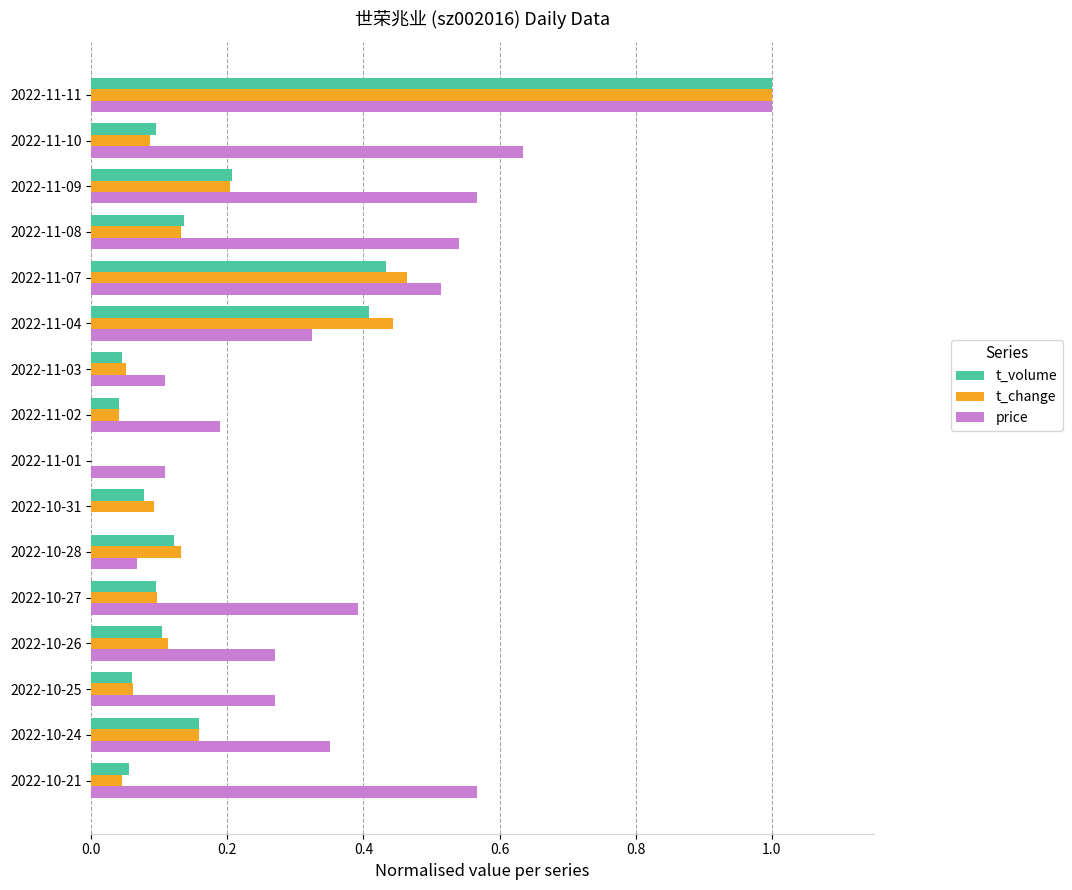

What is the sum of all price values?

5.9